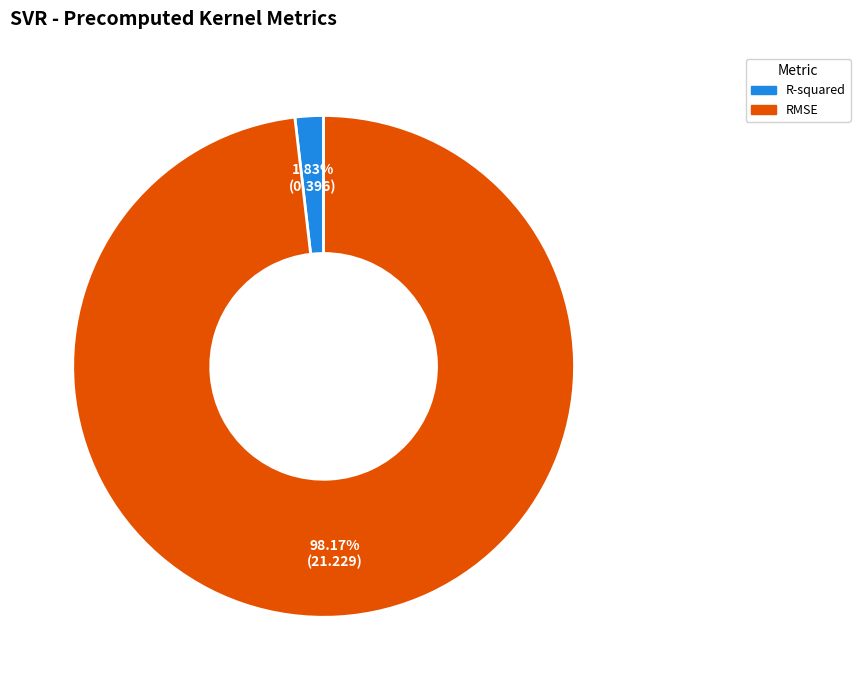

To the nearest percent, what is the average slice percentage?

50%